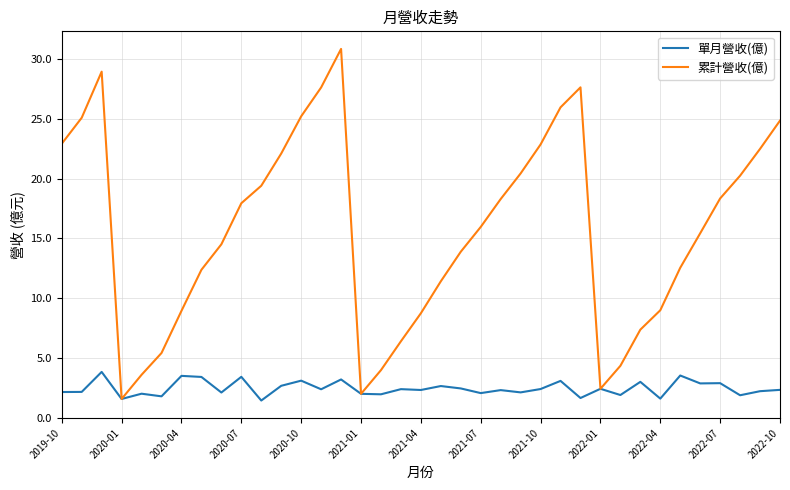

Which series has the largest total across all categories?

累計營收(億)